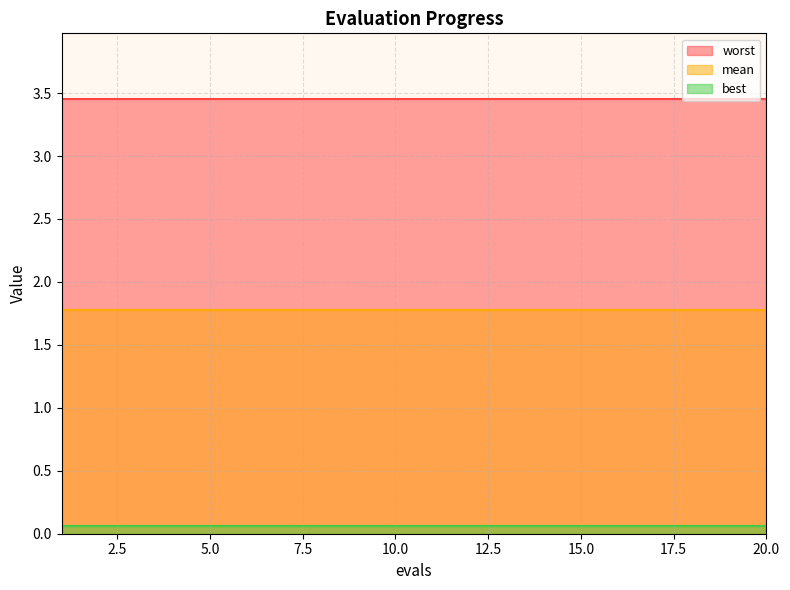

True or false: mean and worst intersect in this chart.

False